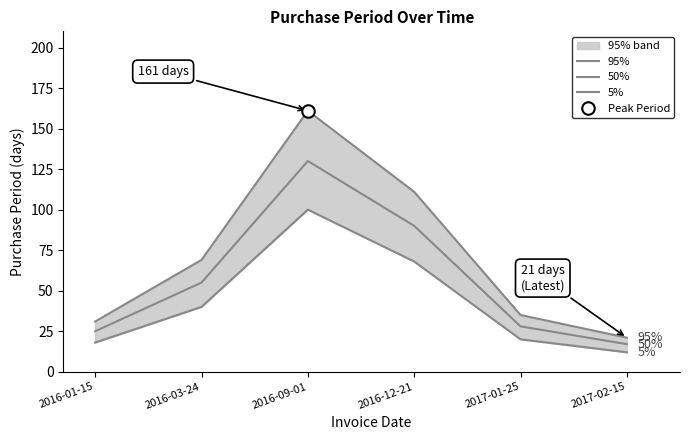

Read the 5% value at 2017-01-25, to the nearest 5.

20